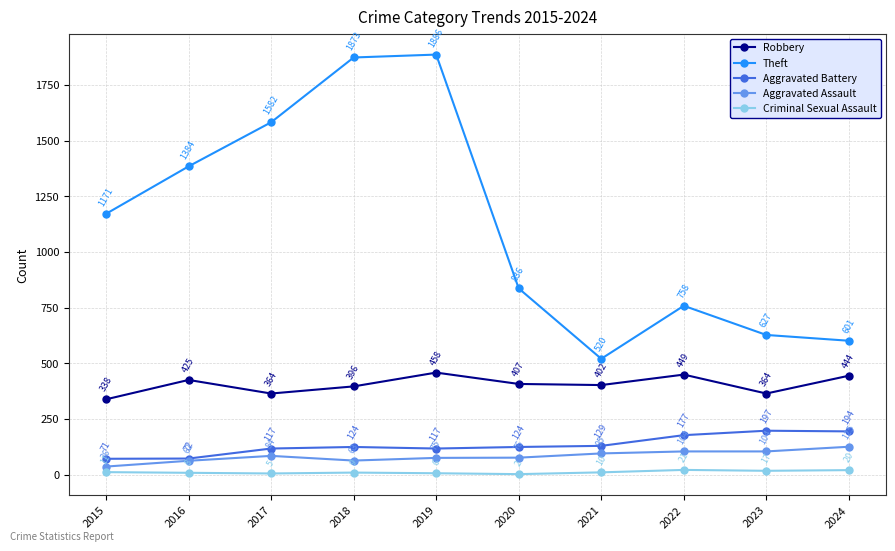

True or false: Robbery and Aggravated Battery intersect in this chart.

False